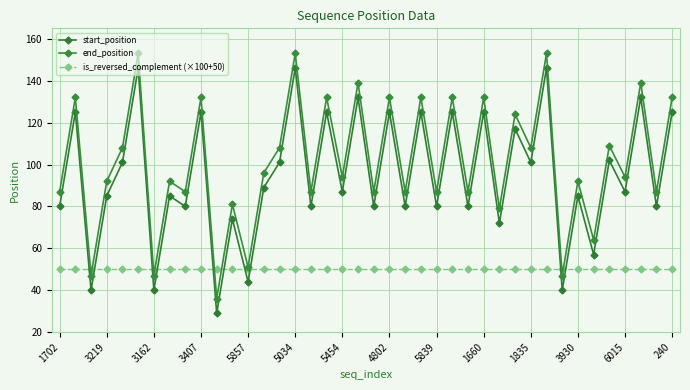

In start_position, how many points are higher than both neighbors (excluding endpoints)?

17